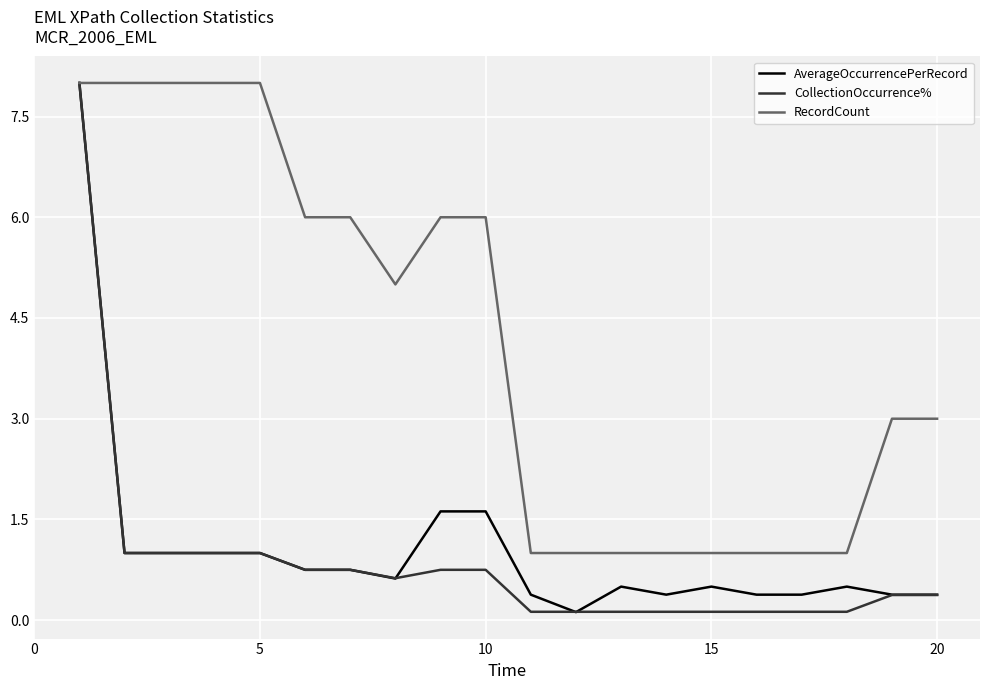

What is the greatest value displayed?

8.0